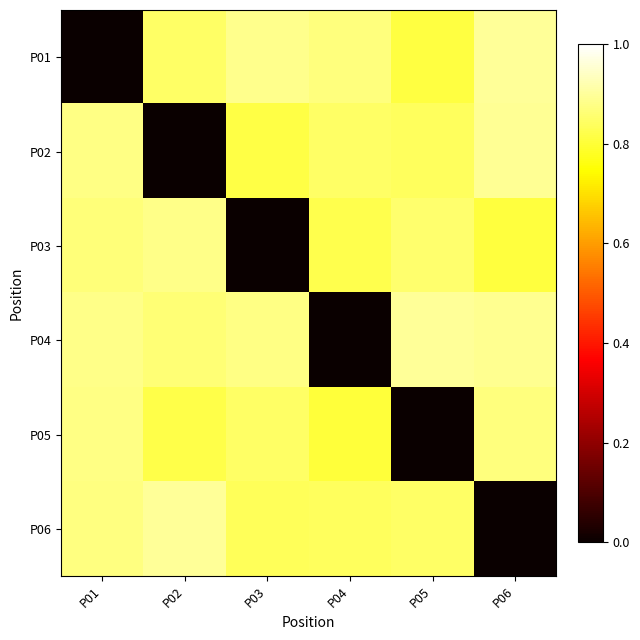

Which has a higher value, P03 or P01?

P03